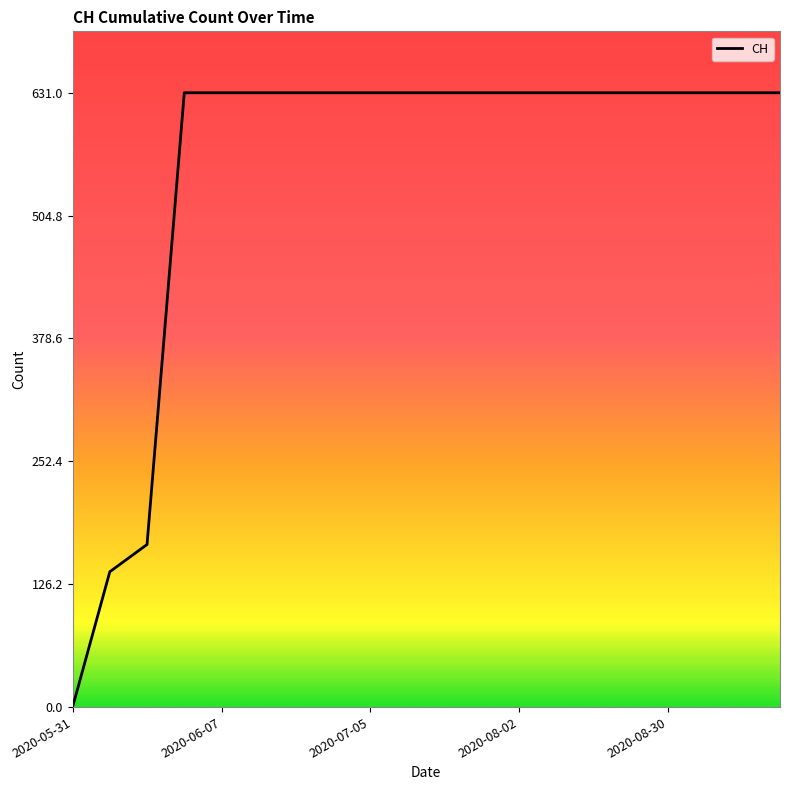

What is the maximum value shown in the chart?

631